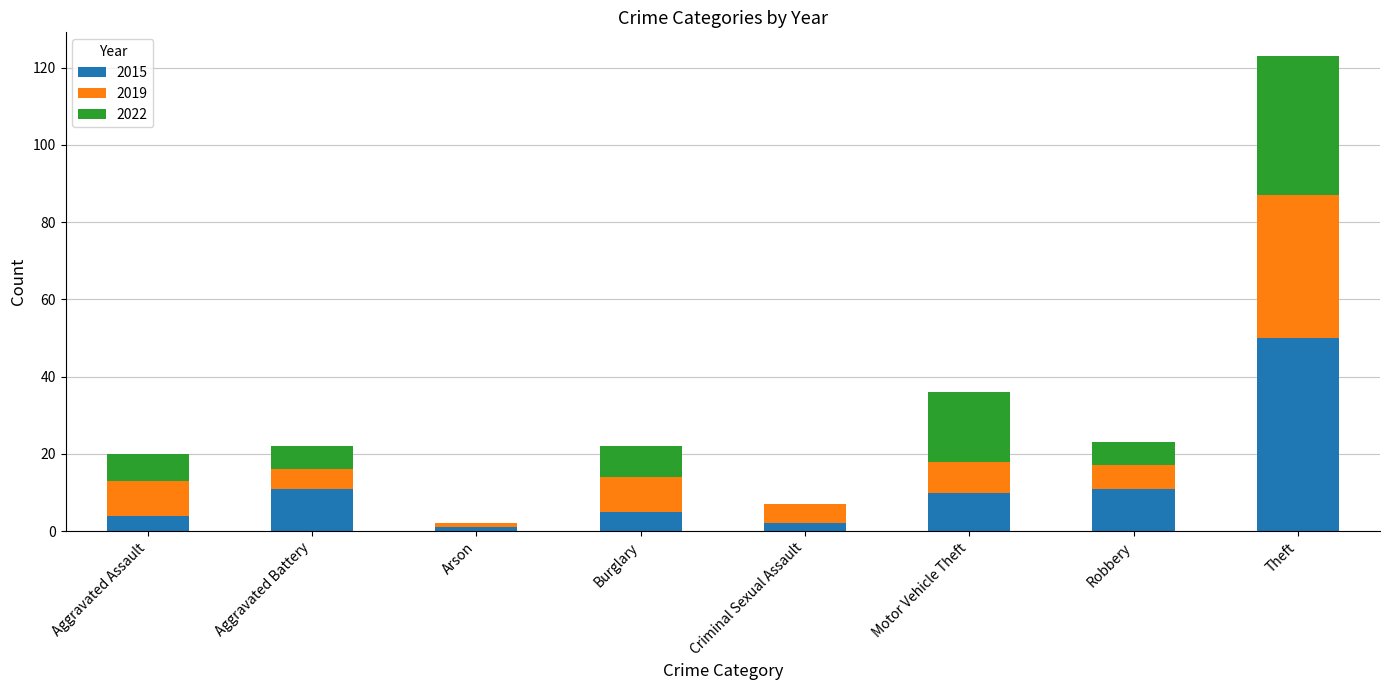

True or false: 2015 has a value of 7 at Aggravated Battery.

False